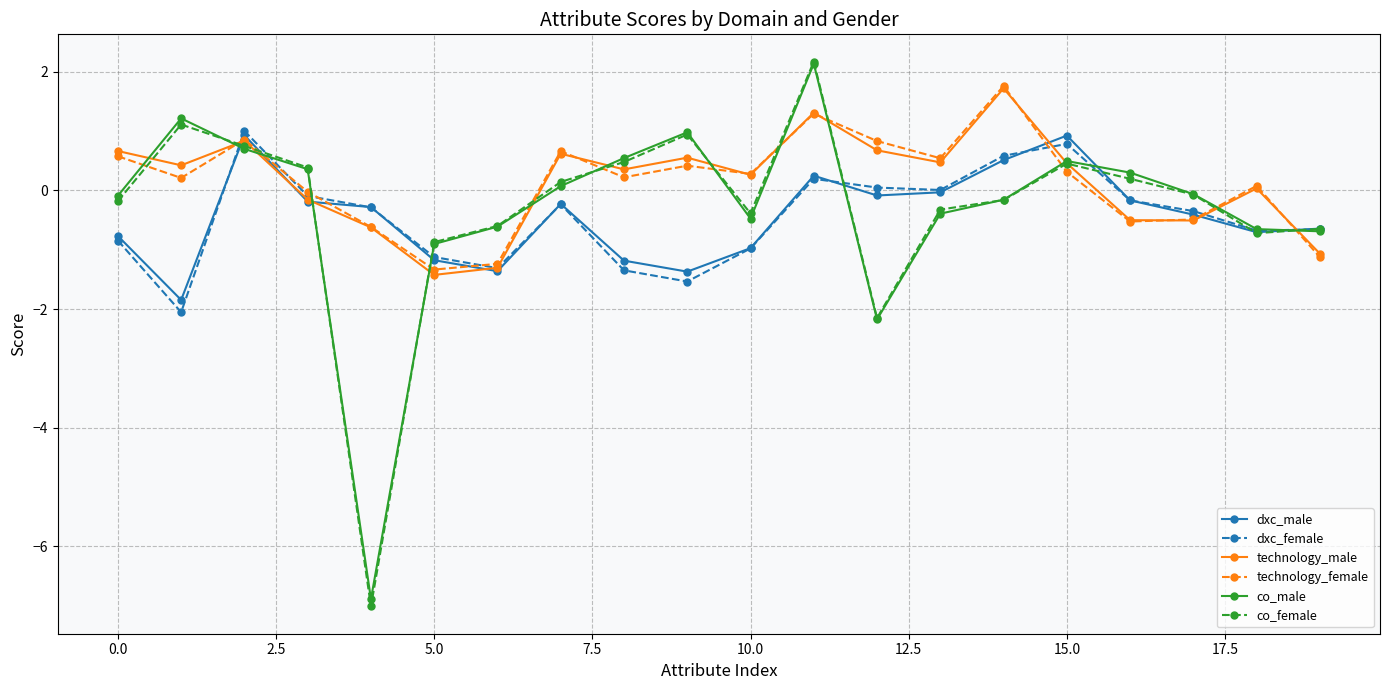

What is the value of the dxc_female point at the 9th from the left?

-1.3